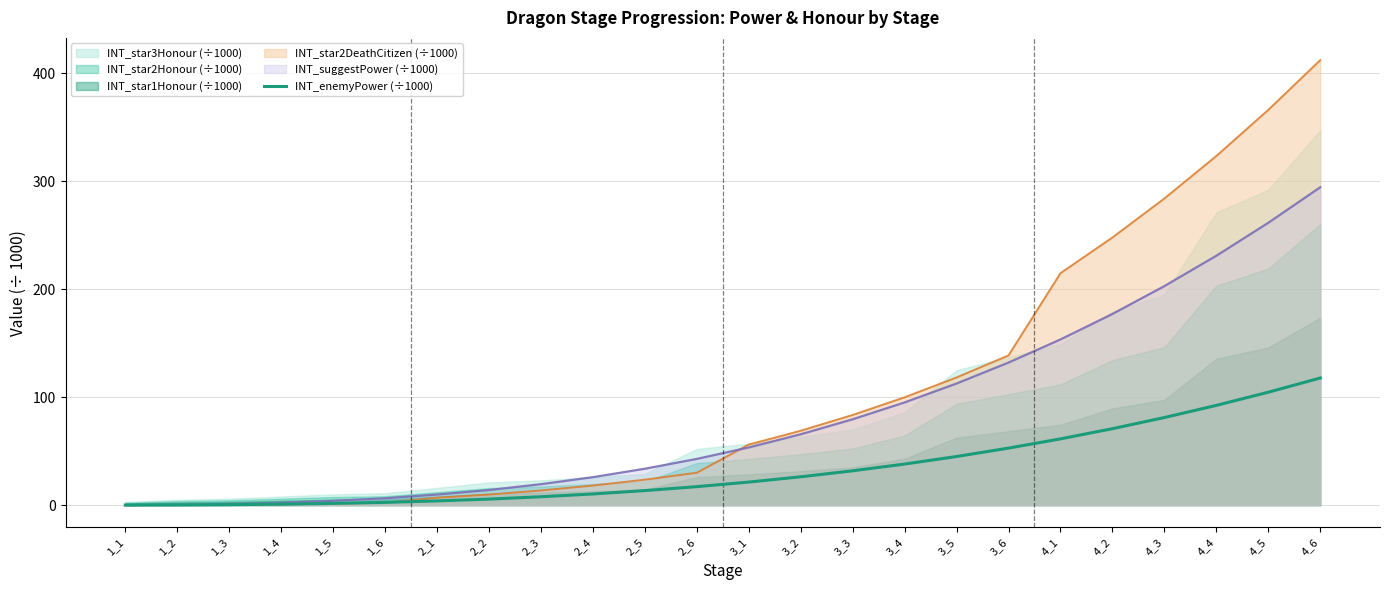

Rank the categories by value from highest to lowest.

4_6, 4_5, 4_4, 4_3, 4_2, 4_1, 3_6, 3_5, 3_4, 3_3, 3_2, 3_1, 2_6, 2_5, 2_4, 2_3, 2_2, 2_1, 1_6, 1_5, 1_4, 1_3, 1_2, 1_1